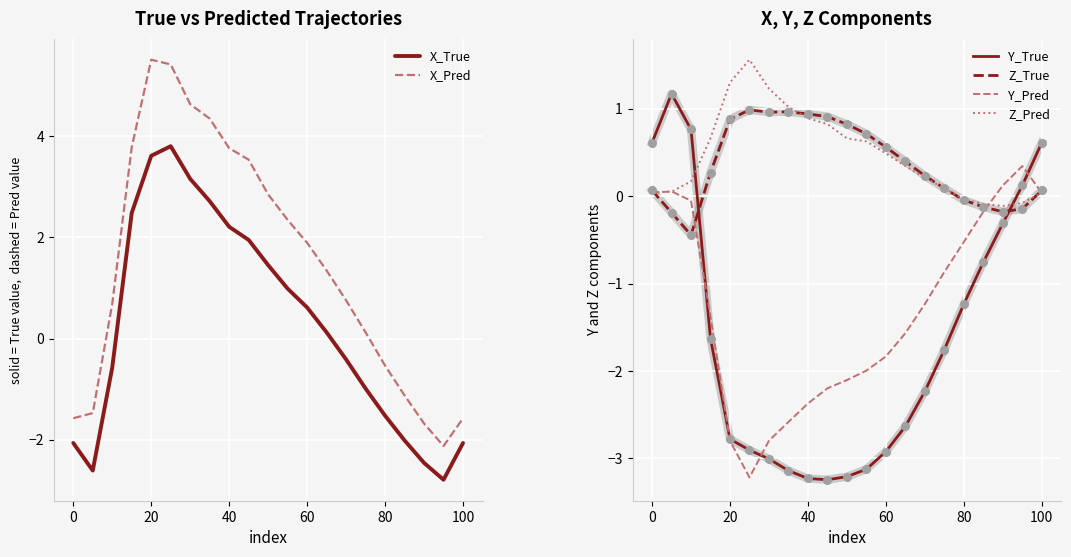

Which series has the largest Y range (max minus min)?

X_Pred